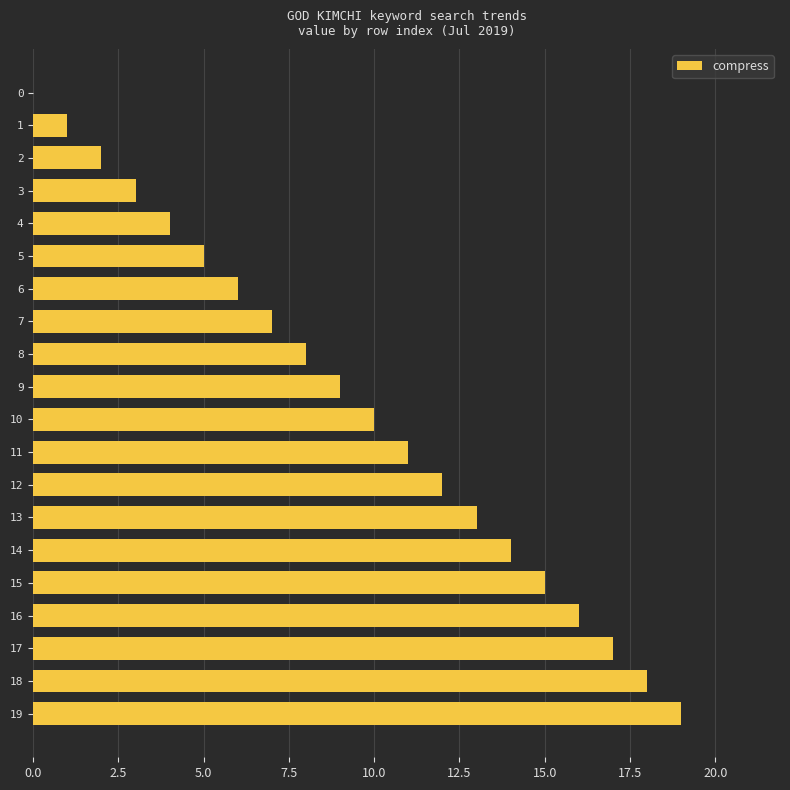

Count the number of categories in the chart.

20